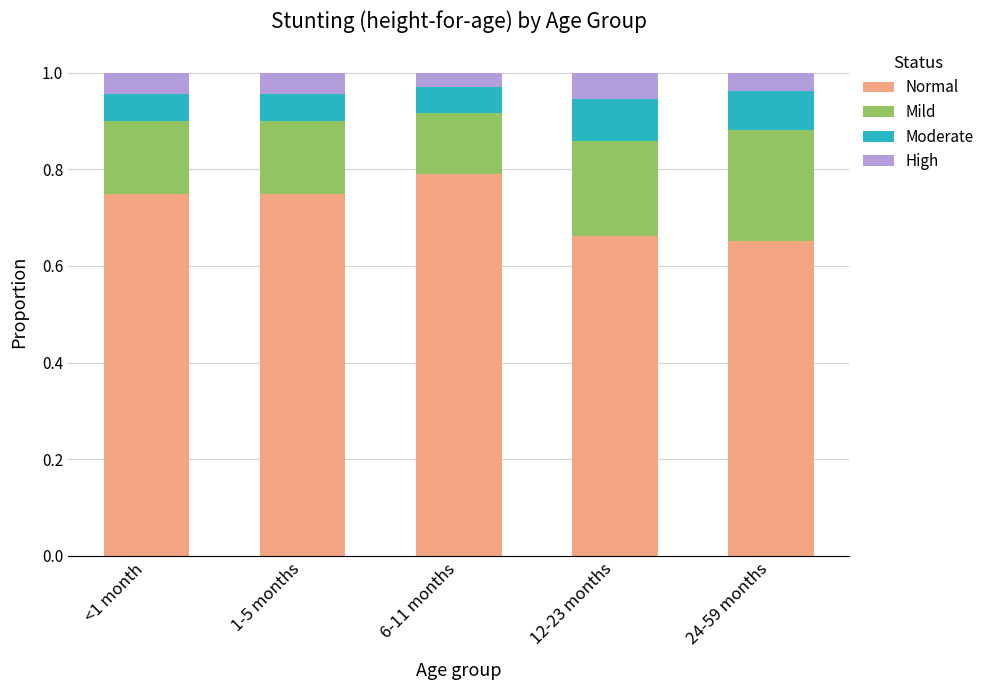

What is the total value across all series at 6-11 months?

1.0